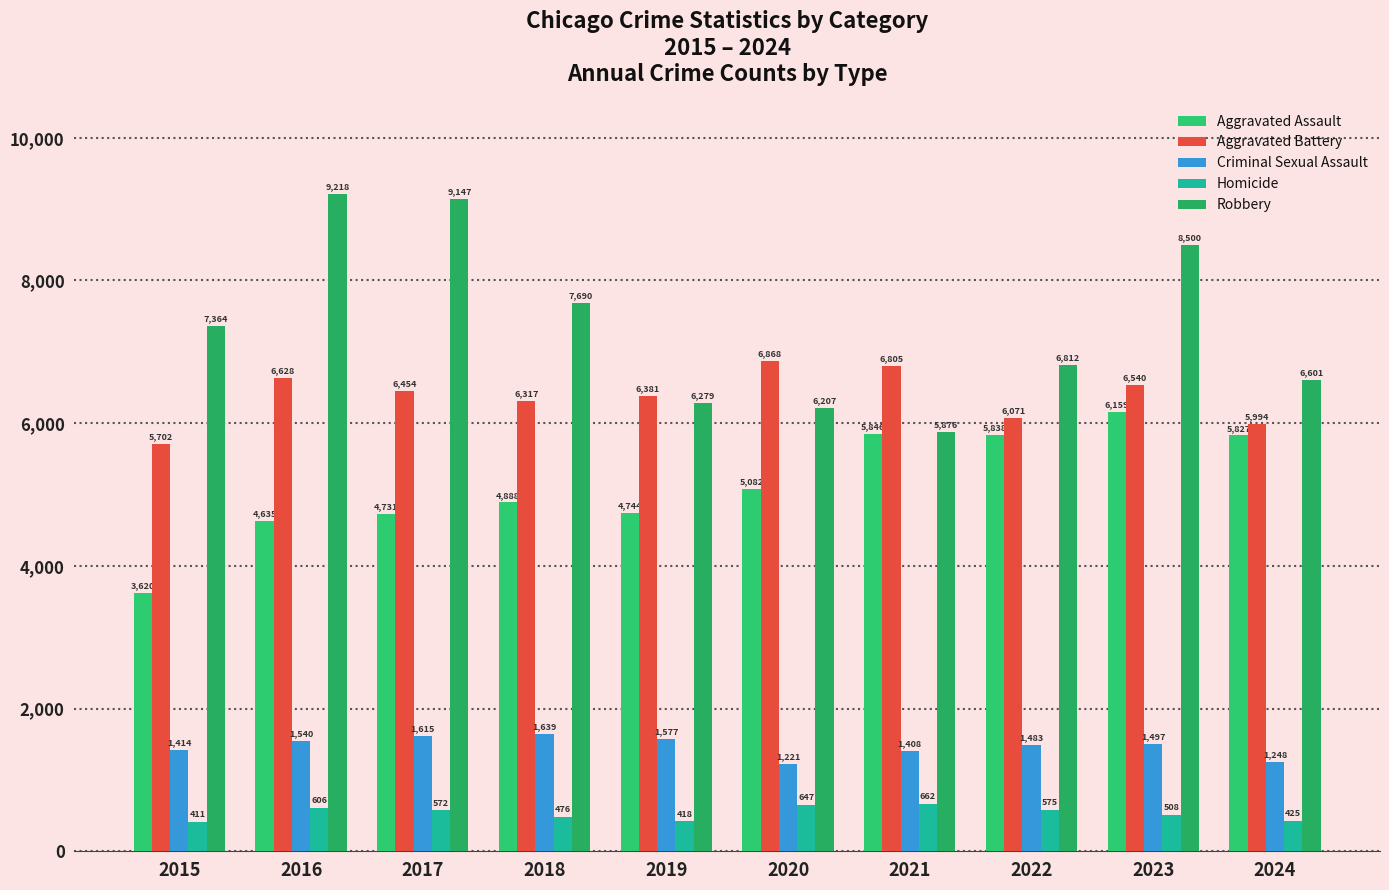

What is the sum of all Criminal Sexual Assault values?

14642